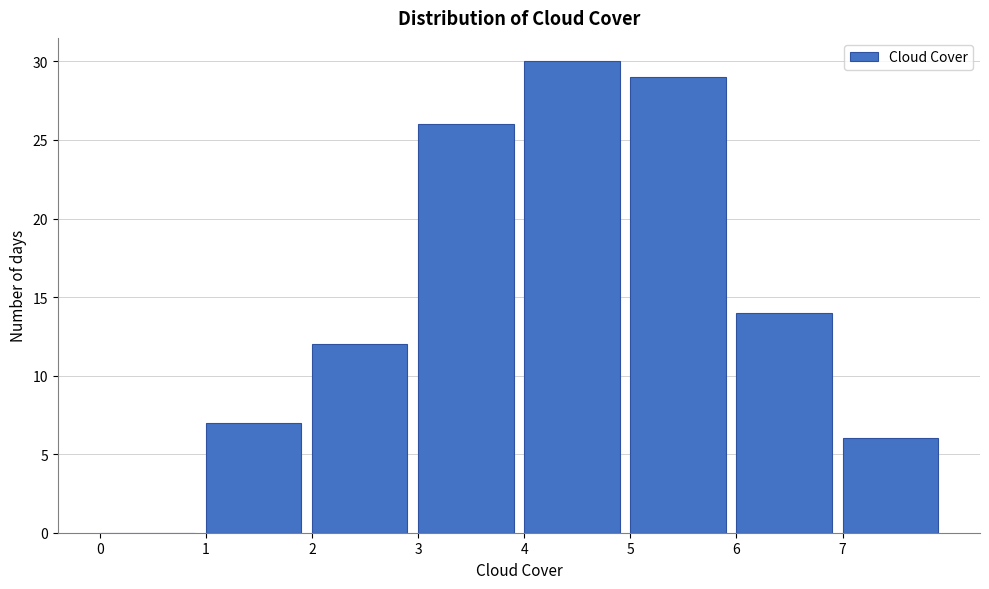

Over which range of the x-axis is the bar tallest?

4 to 5